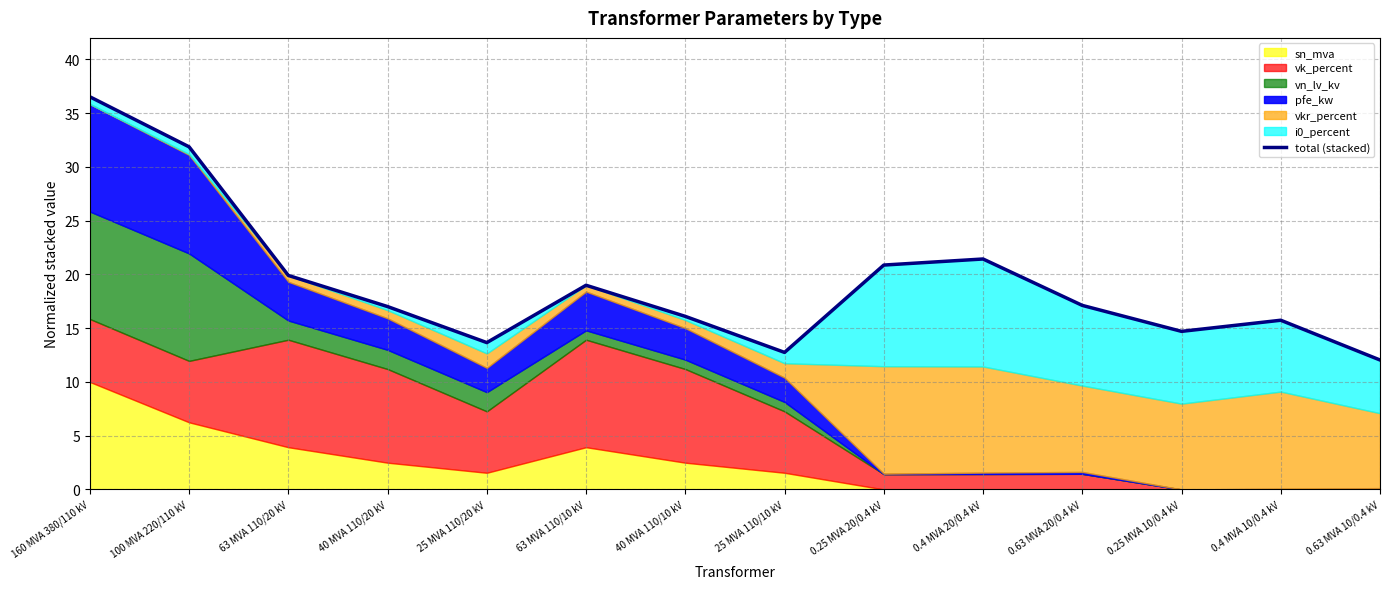

What is the sum of the values at 100 MVA 220/110 kV and 40 MVA 110/10 kV?

48.0